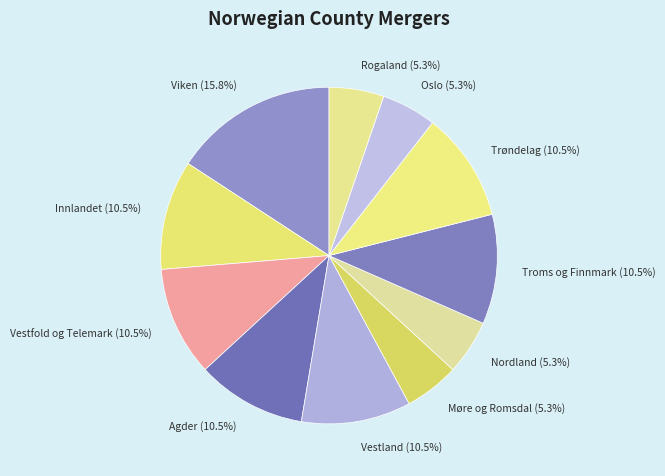

How many segments does this pie chart have?

11